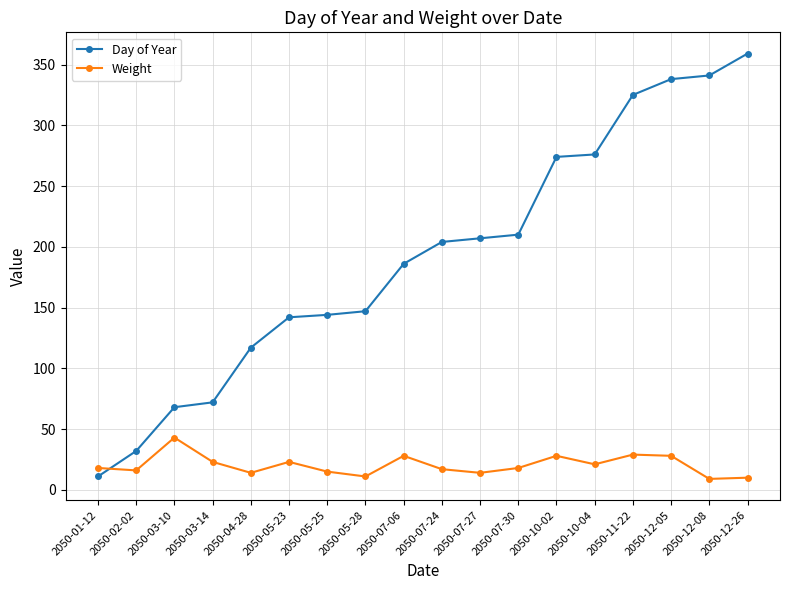

What is the difference between the maximum and minimum values in the Day of Year series?

348